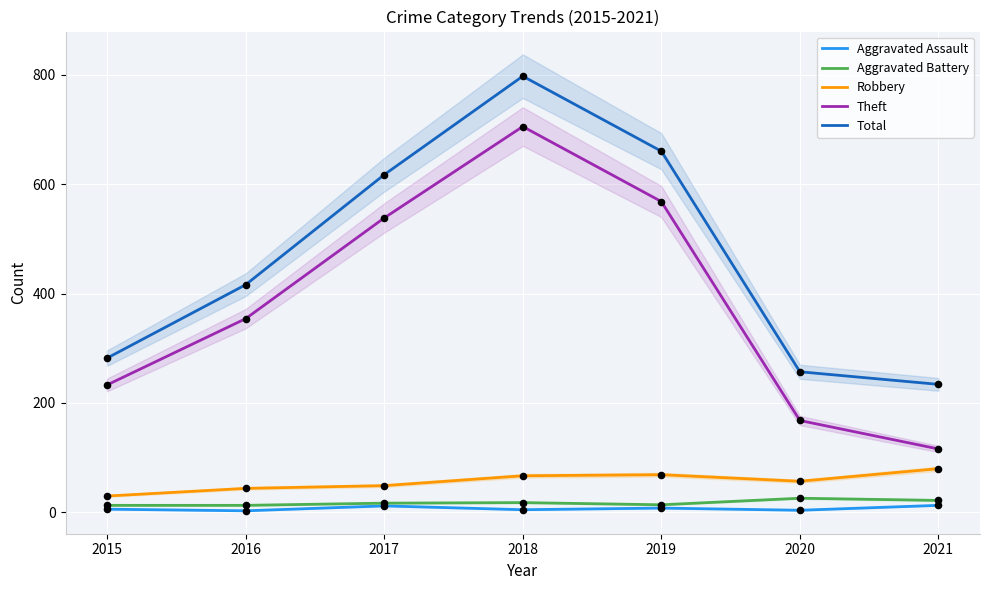

Is the value of Aggravated Assault at 2018 greater than the value of Aggravated Battery at 2018?

No